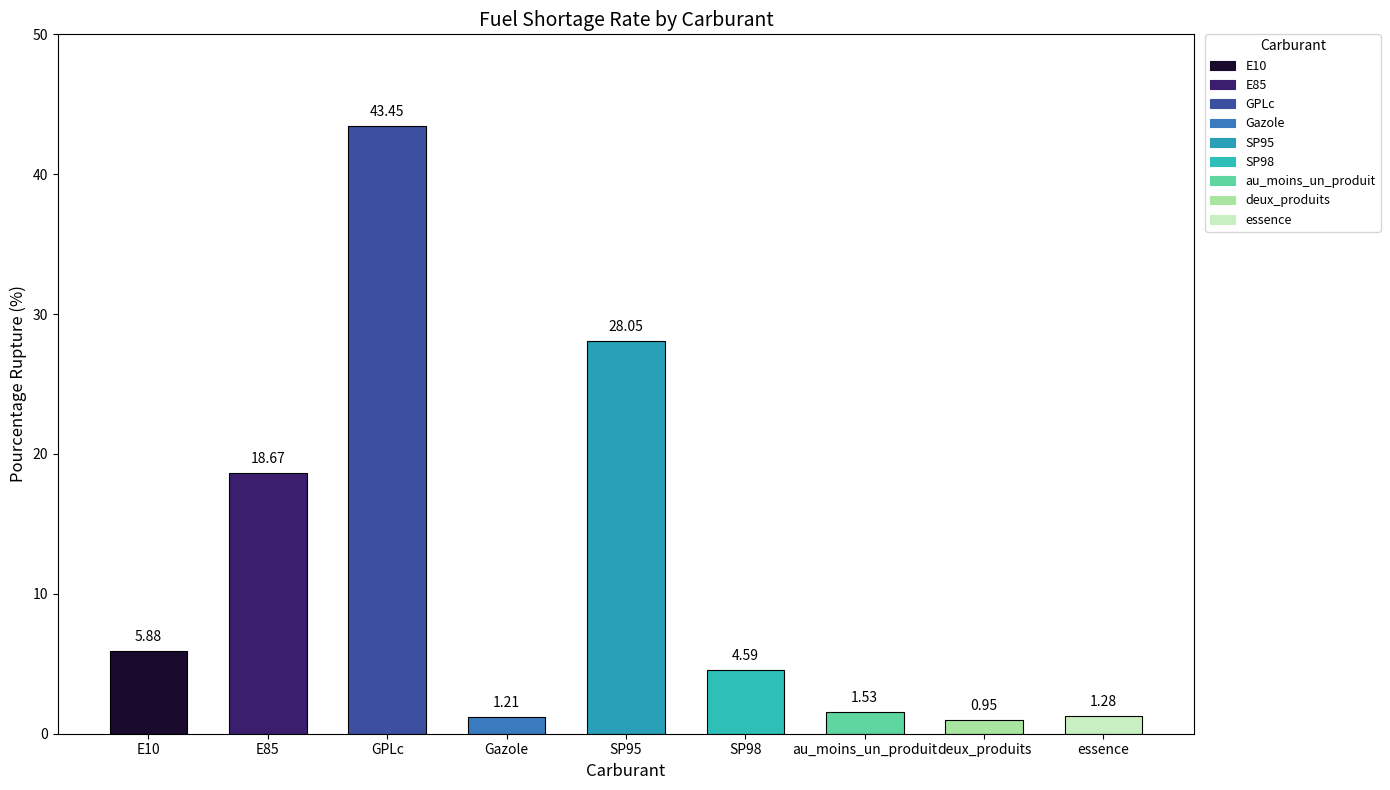

Which has a higher value, GPLc or essence?

GPLc